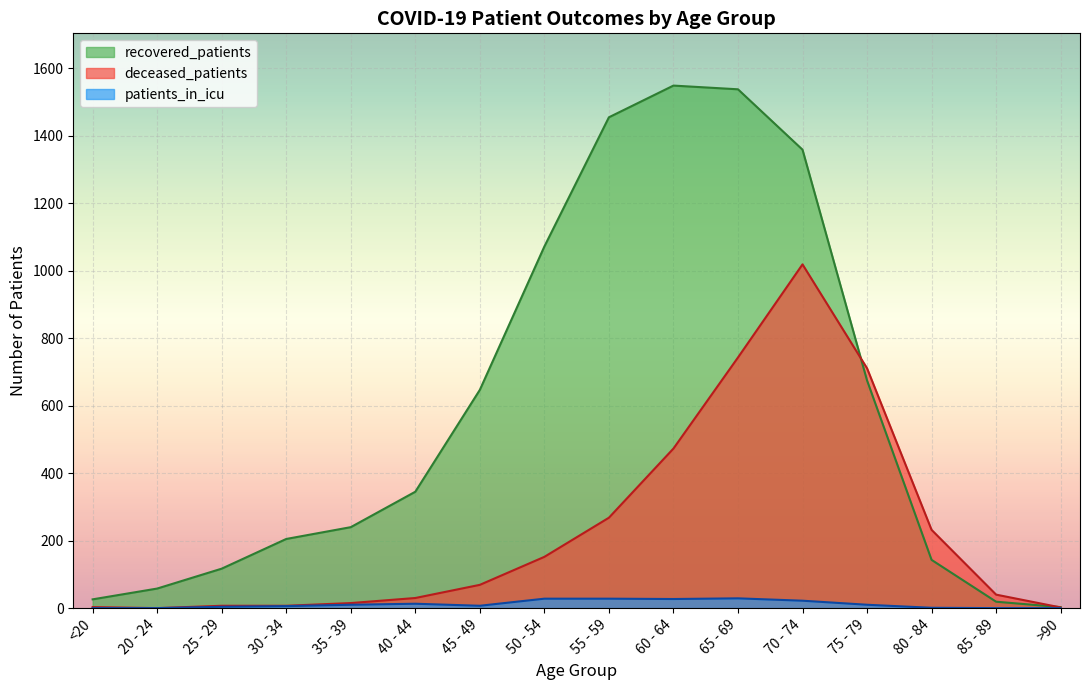

The value of recovered_patients at 65 - 69 is 2594. True or false?

False